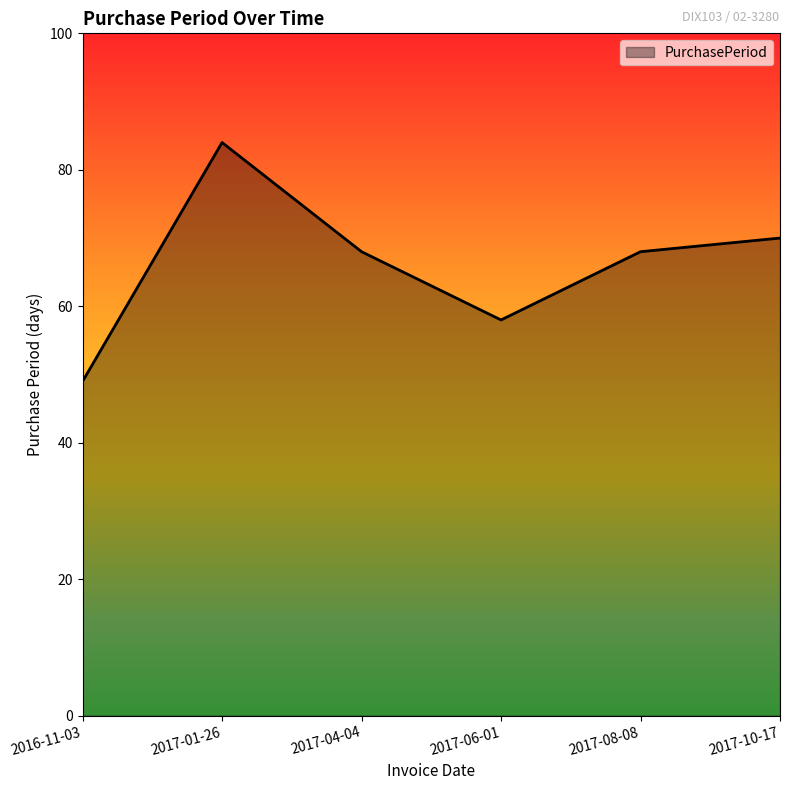

What is the change in value from 2016-11-03 to 2017-10-17?

+21